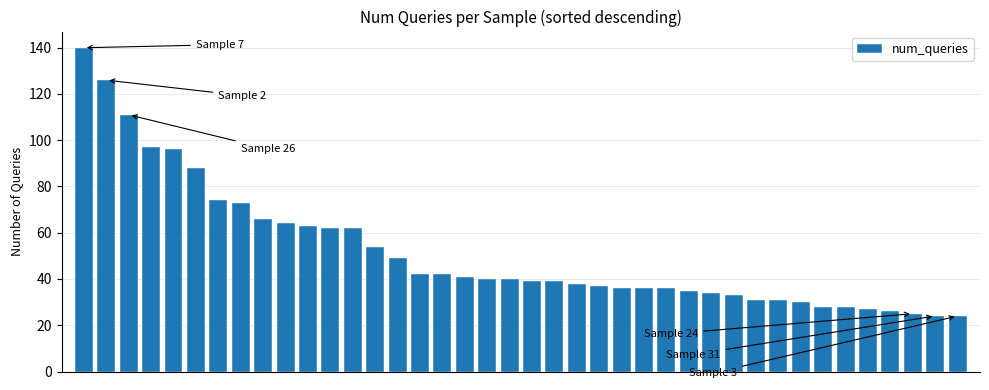

What is the average value?

52